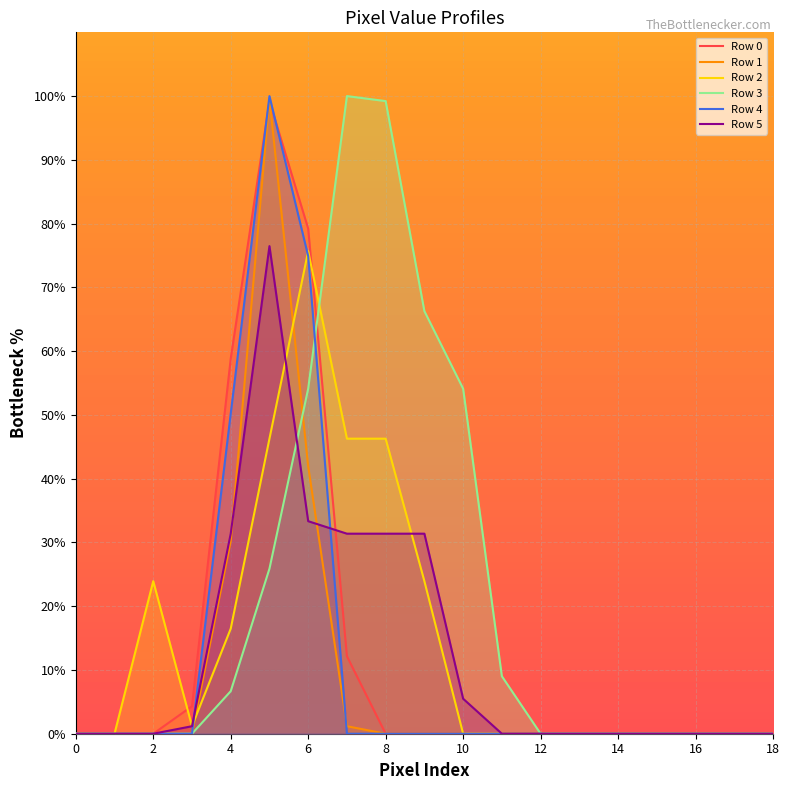

The Row 2 series shows 0.0 at 15. True or false?

True